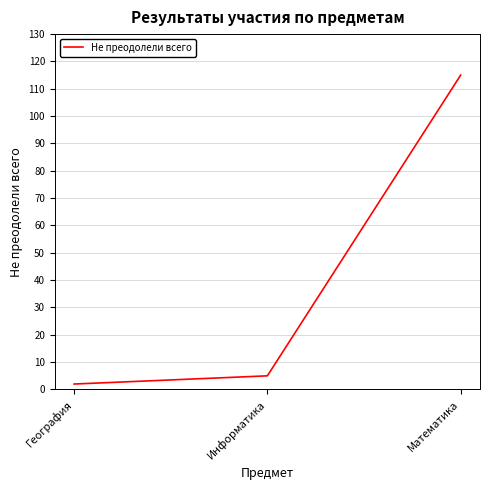

Is it true that the value at Математика is 179?

False